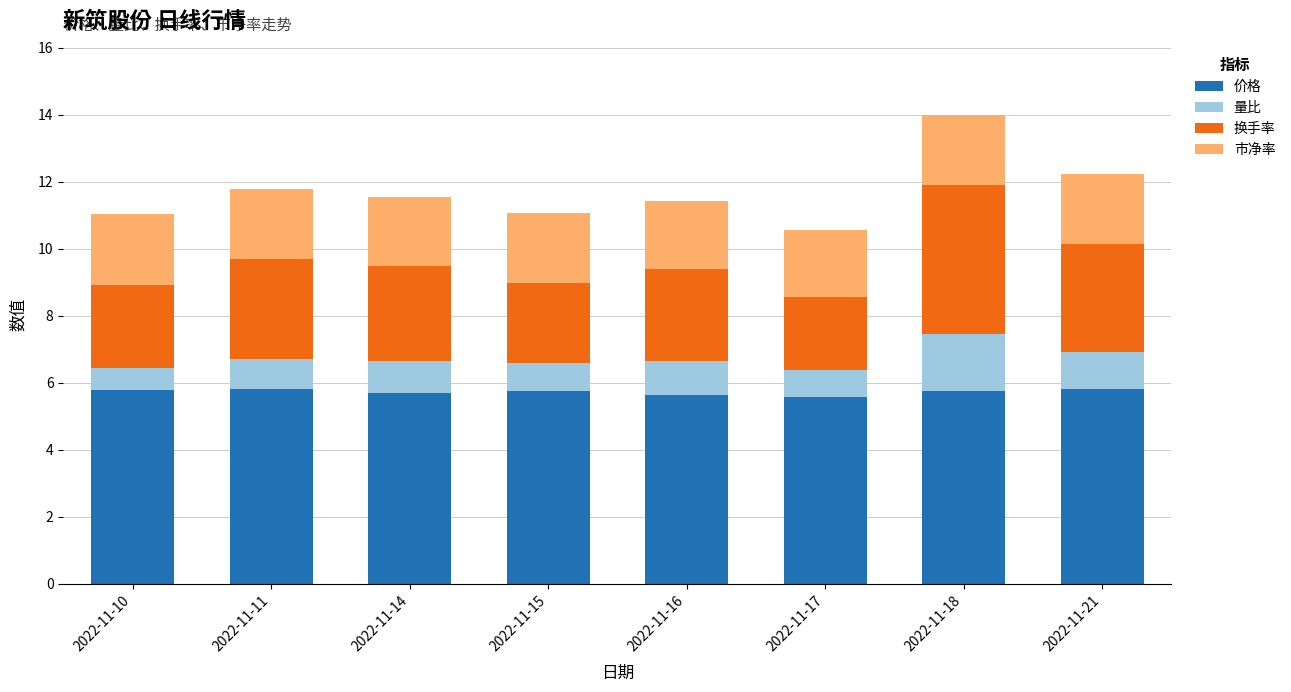

What is the lowest value of the 价格 series?

5.6